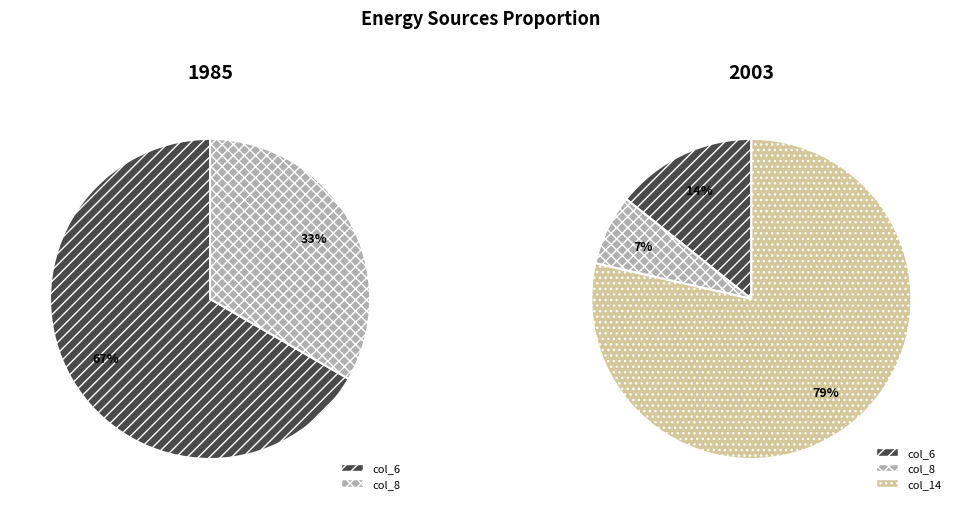

Does col_14 account for over 50% of the chart?

Yes